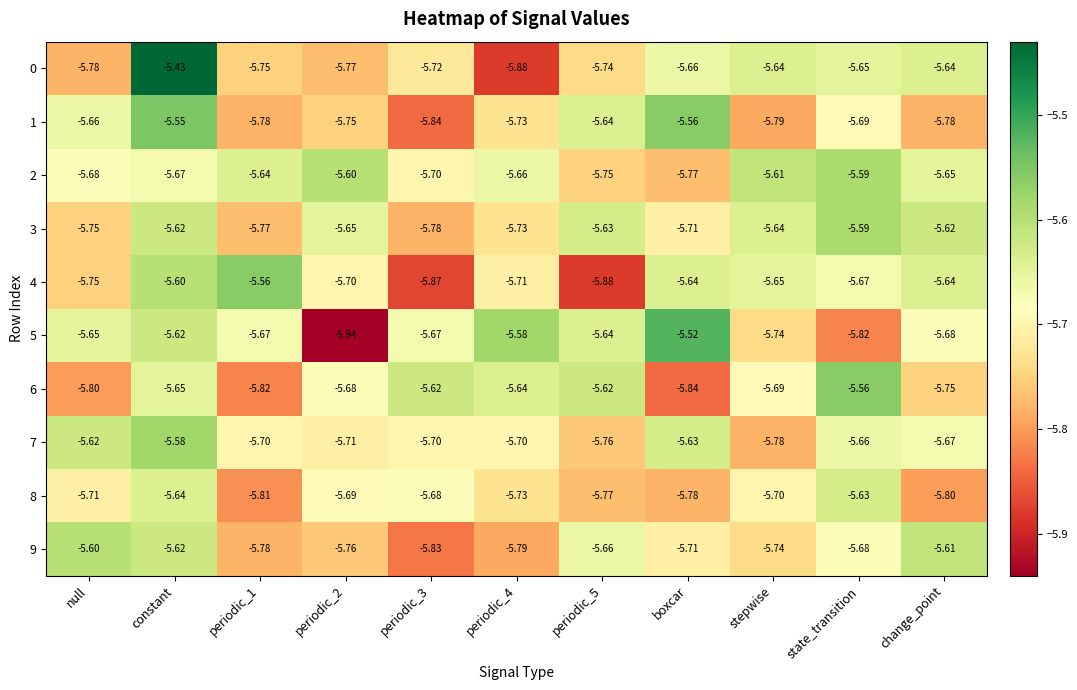

Which category has the highest value in the 0 series?

constant